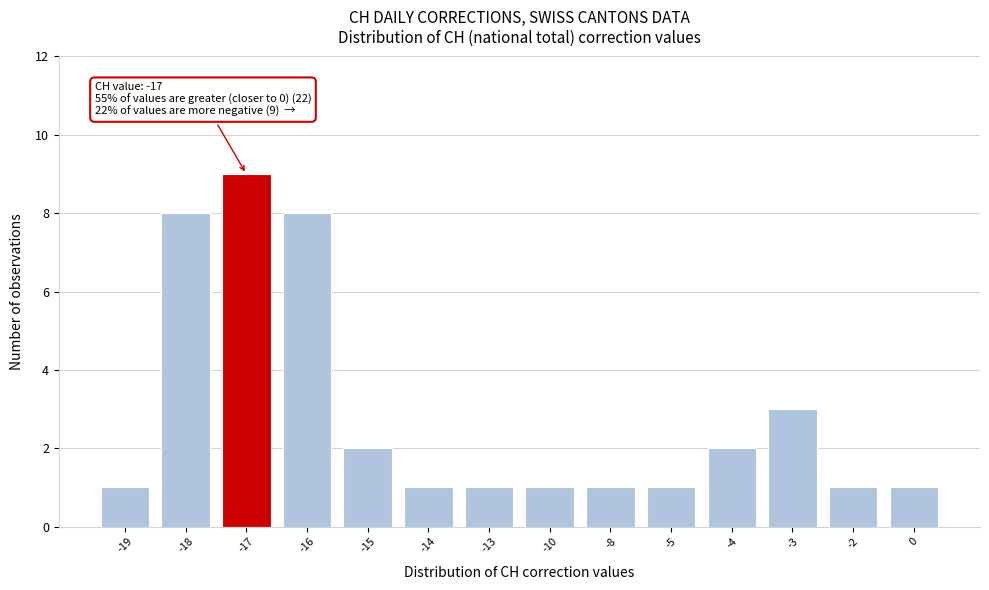

Reading right to left, extract all data points from this chart.

1	1	3	2	1	1	1	1	1	2	8	9	8	1